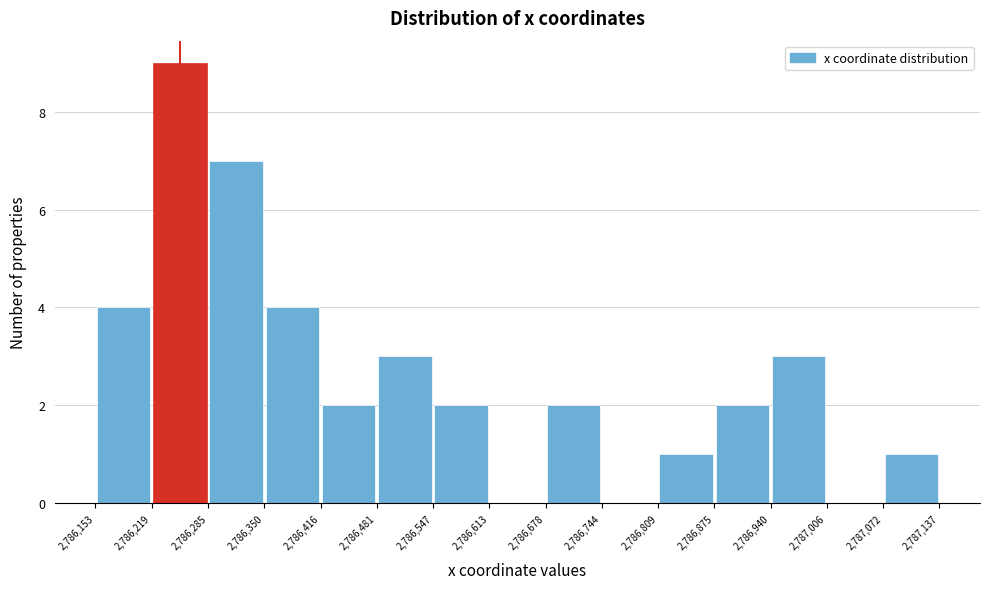

Reading left to right, transcribe this chart: for each bar, give the range it covers on the x-axis and its height. The values are not printed on the chart, so give them approximately, as read against the axis.

2,786,153 to 2,786,219: 4
2,786,219 to 2,786,285: 9
2,786,285 to 2,786,350: 7
2,786,350 to 2,786,416: 4
2,786,416 to 2,786,481: 2
2,786,481 to 2,786,547: 3
2,786,547 to 2,786,613: 2
2,786,613 to 2,786,678: 0
2,786,678 to 2,786,744: 2
2,786,744 to 2,786,809: 0
2,786,809 to 2,786,875: 1
2,786,875 to 2,786,940: 2
2,786,940 to 2,787,006: 3
2,787,006 to 2,787,072: 0
2,787,072 to 2,787,137: 1